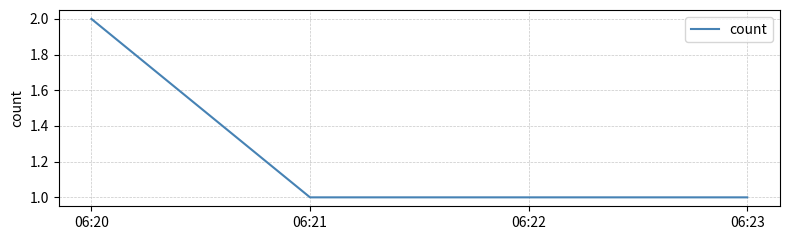

What is the average value?

1